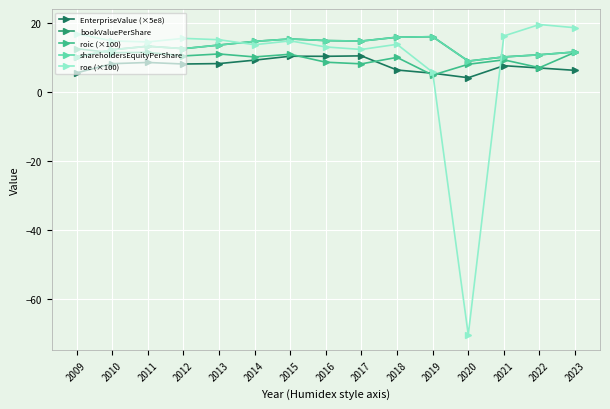

How many values in the EnterpriseValue (×5e8) series exceed 8?

8